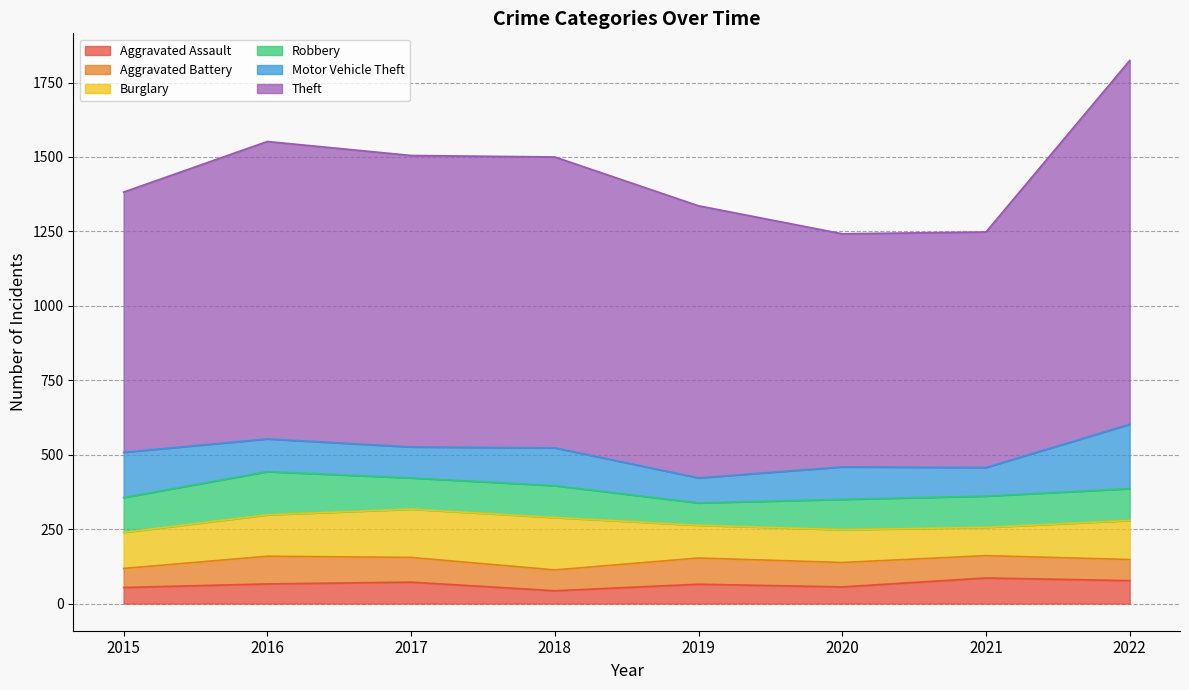

Reading left to right, list all the values displayed in this chart.

Aggravated Assault: 54	66	72	43	65	56	86	77
Aggravated Battery: 64	93	83	70	88	82	75	71
Burglary: 121	139	162	176	110	110	95	131
Robbery: 117	145	105	107	75	102	105	107
Motor Vehicle Theft: 152	110	104	127	84	109	96	216
Theft: 874	999	979	977	914	783	791	1222